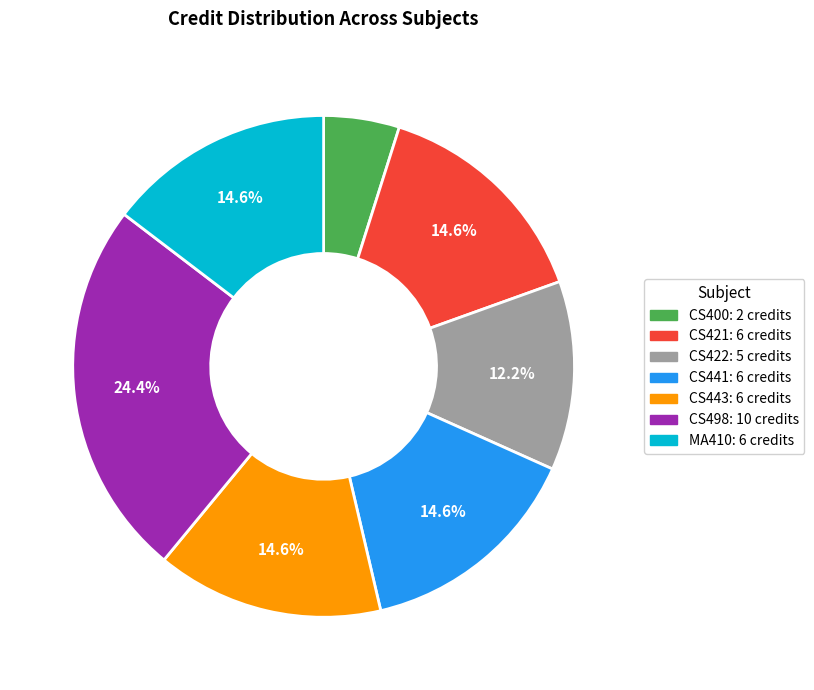

How many segments does this pie chart have?

7